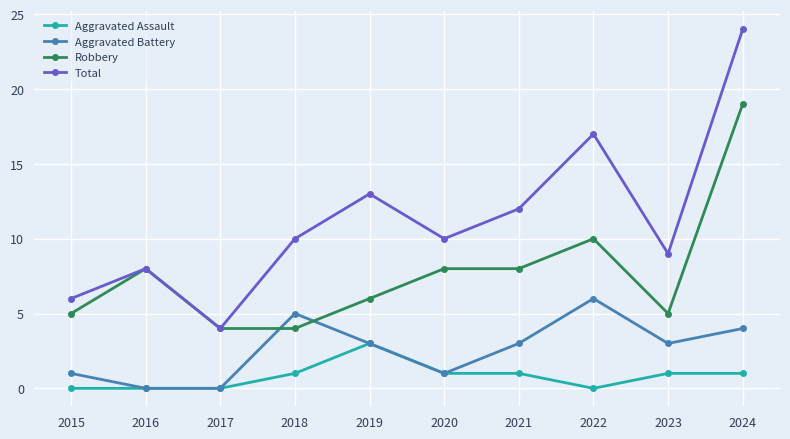

What is the minimum value for Total?

4